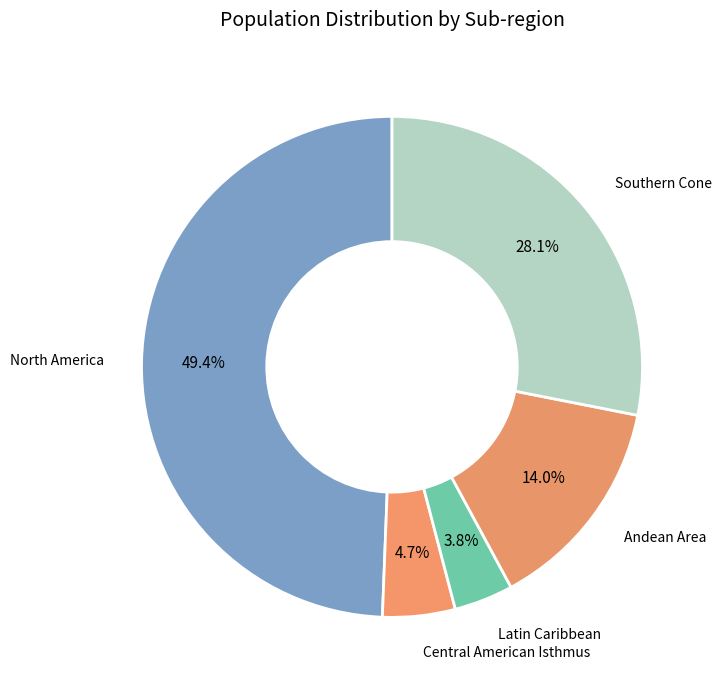

Which slice is the smallest?

Latin Caribbean